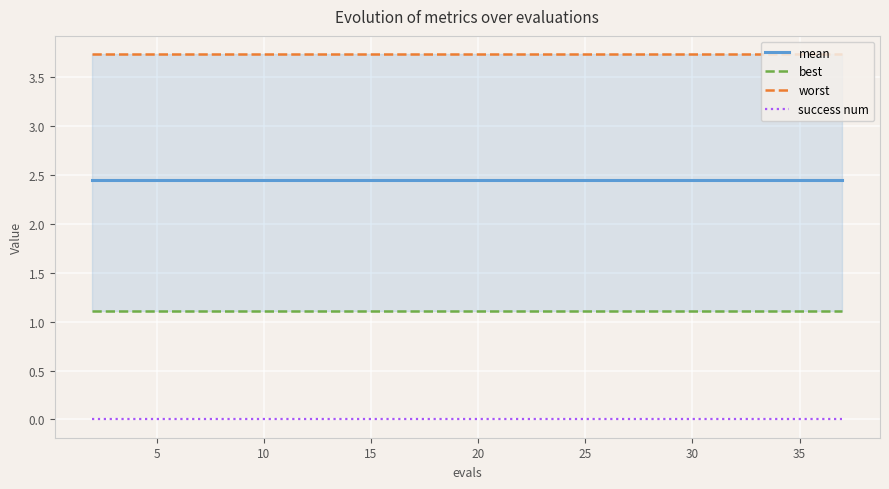

Is this an area chart (filled region under the line)?

No